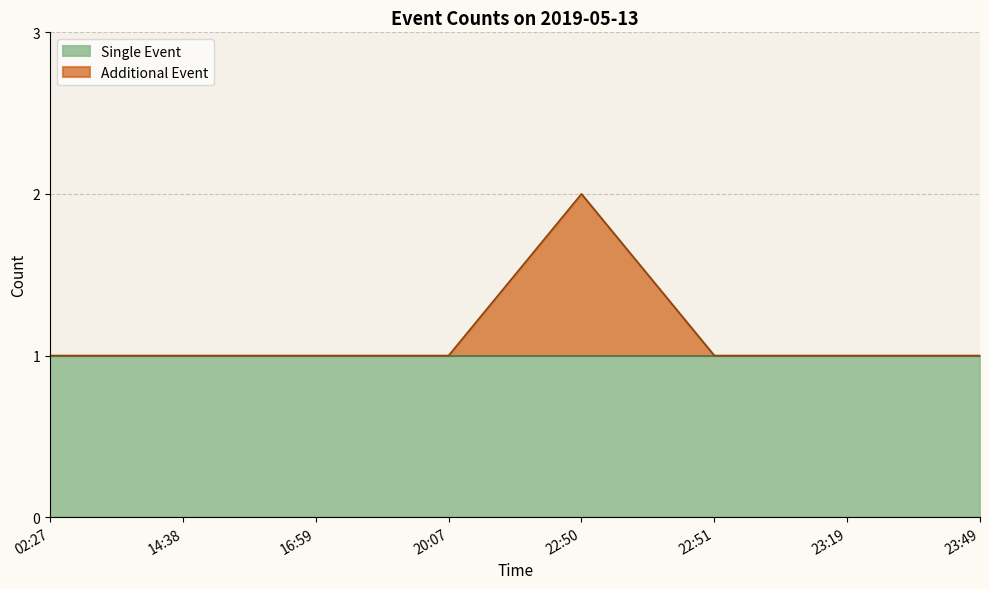

Does the chart have visible grid lines?

Yes